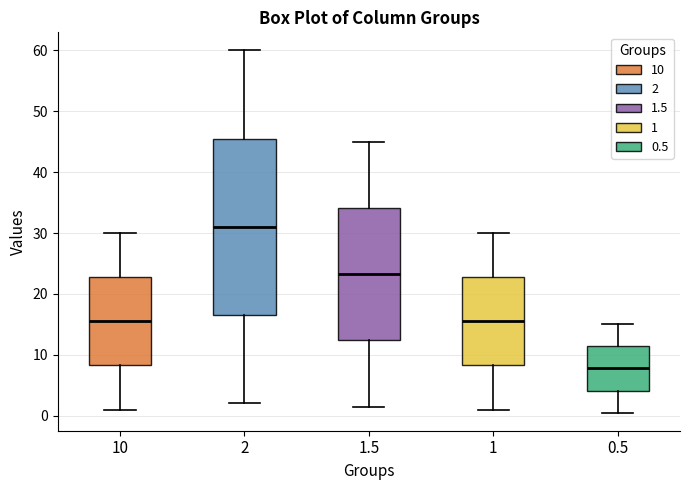

Reading left to right, read every box against the y-axis: the position of its median line, the range the box covers, and the ends of its whiskers. The values are not printed on the chart, so give them approximately, as read against the axis.

10: median 16, box 8 to 23, whiskers 1 to 30
2: median 31, box 17 to 46, whiskers 2 to 60
1.5: median 23, box 12 to 34, whiskers 2 to 45
1: median 16, box 8 to 23, whiskers 1 to 30
0.5: median 8, box 4 to 11, whiskers 1 to 15